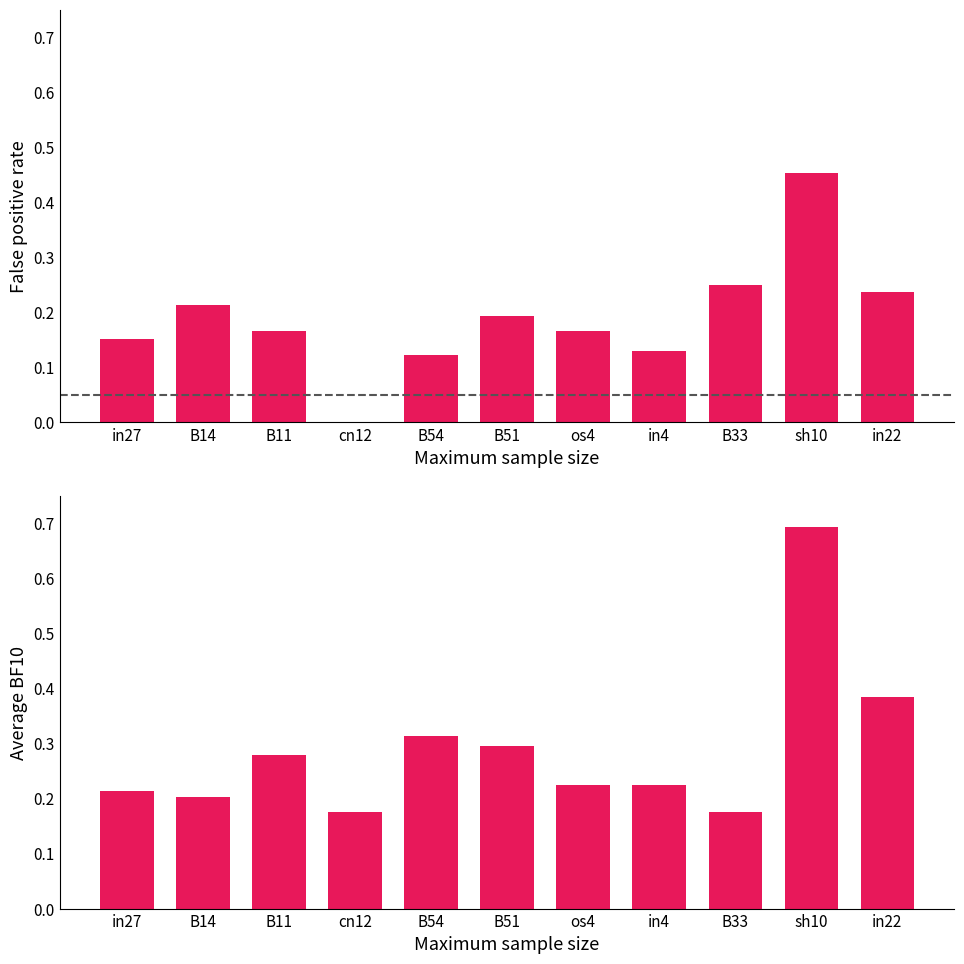

Rank the series by their maximum value, from lowest to highest.

job333_scenario0_623, job334_scenario1_626